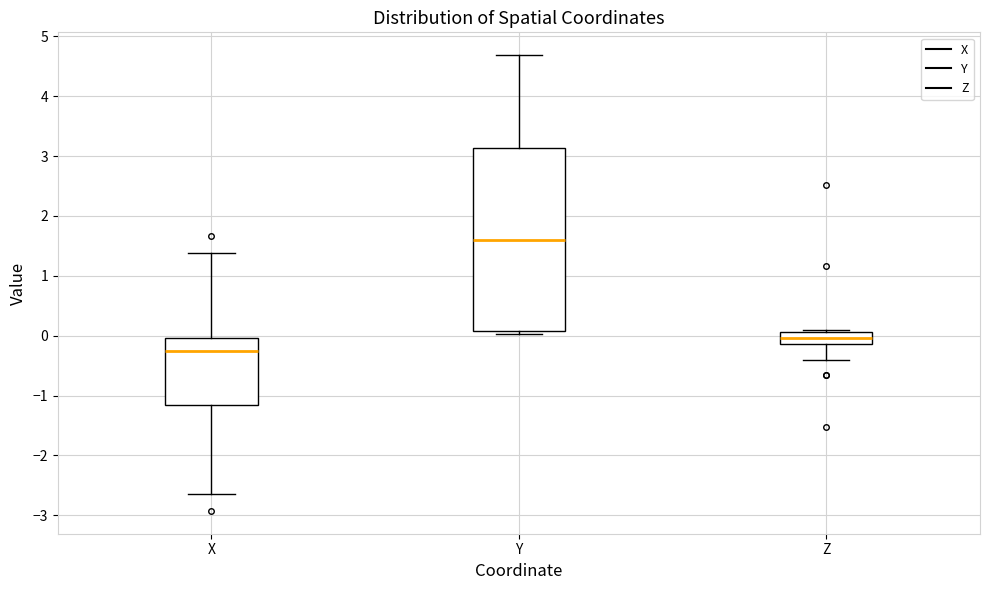

Which box's median line is the lowest?

X